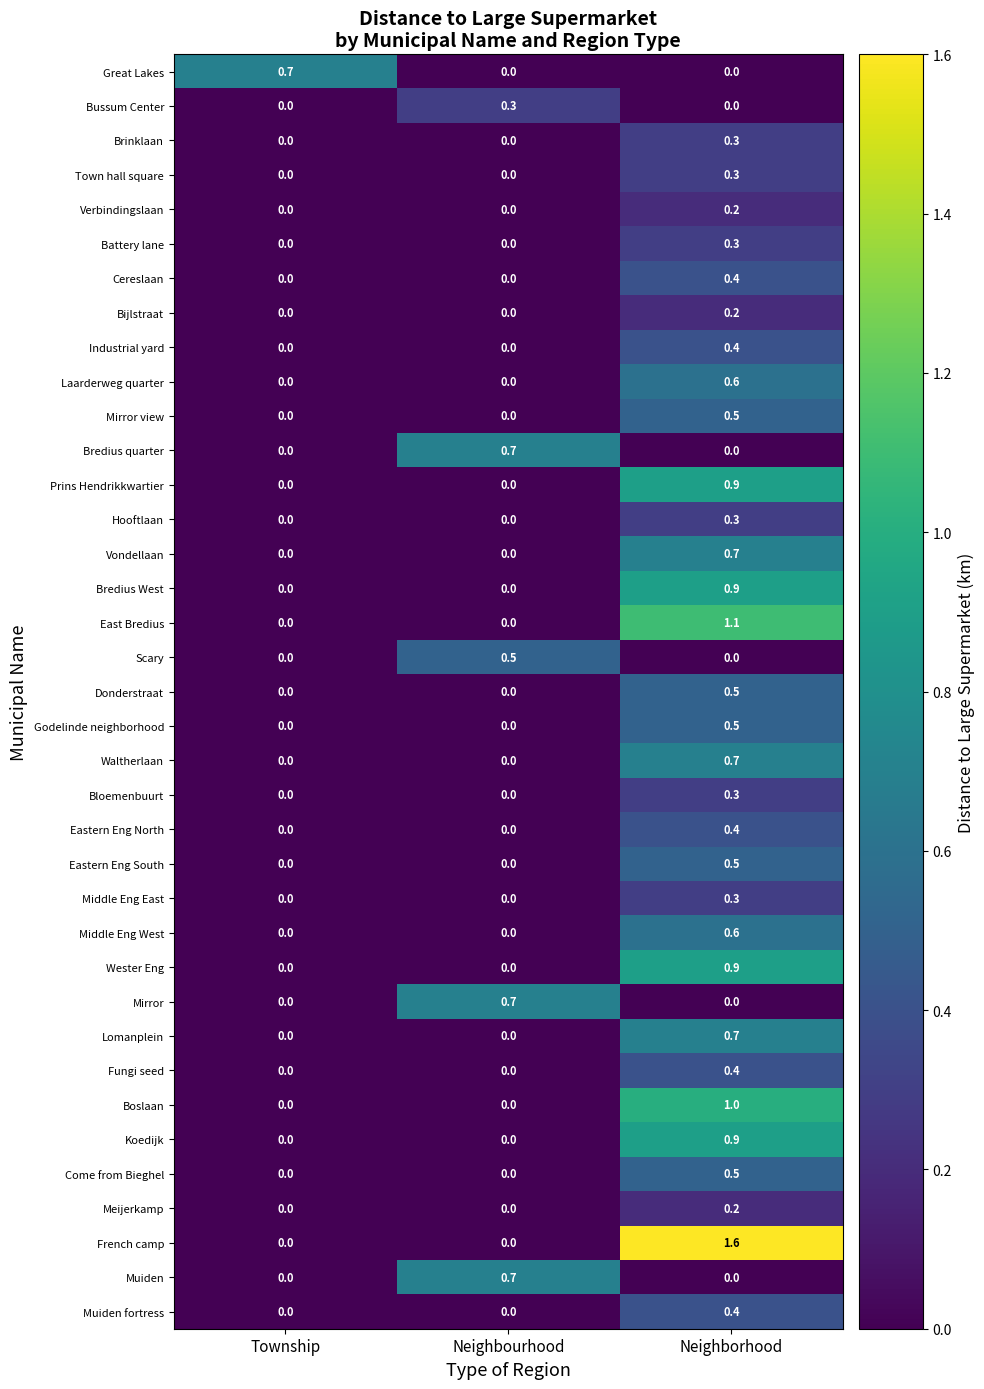

What value does the Come from Bieghel series have at Neighborhood?

0.5